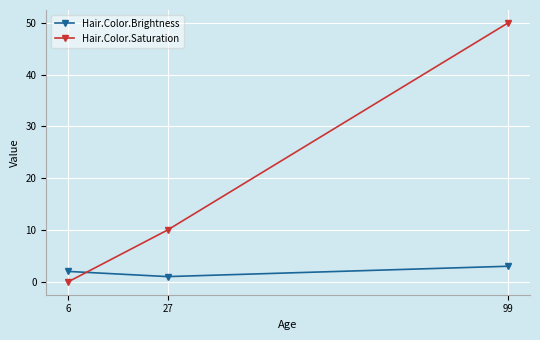

What are all the series names shown in the legend?

Hair.Color.Brightness, Hair.Color.Saturation